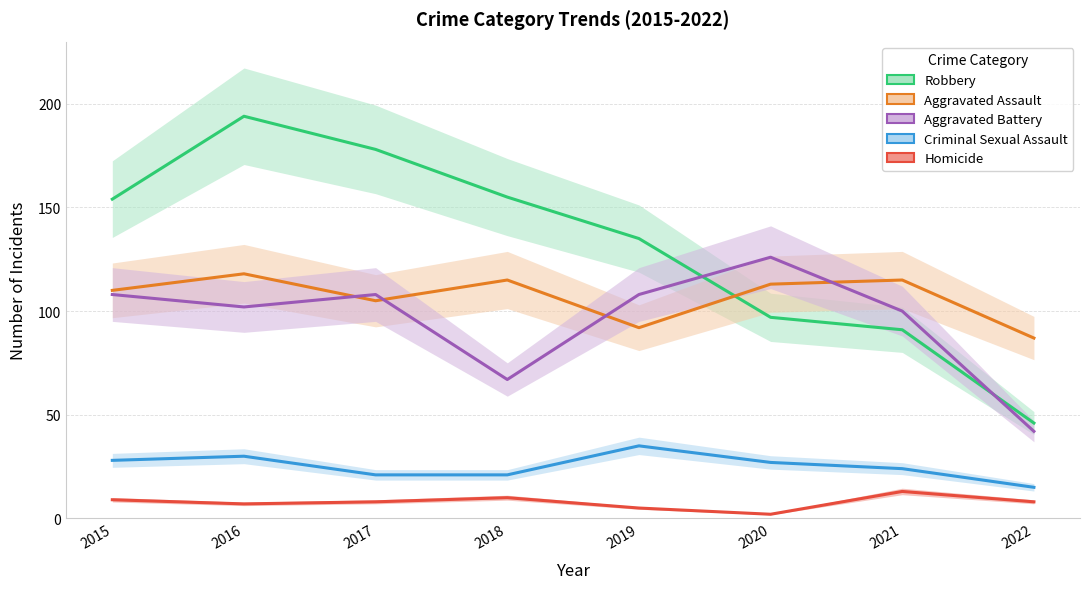

At which label is Aggravated Assault closest to 102?

2017